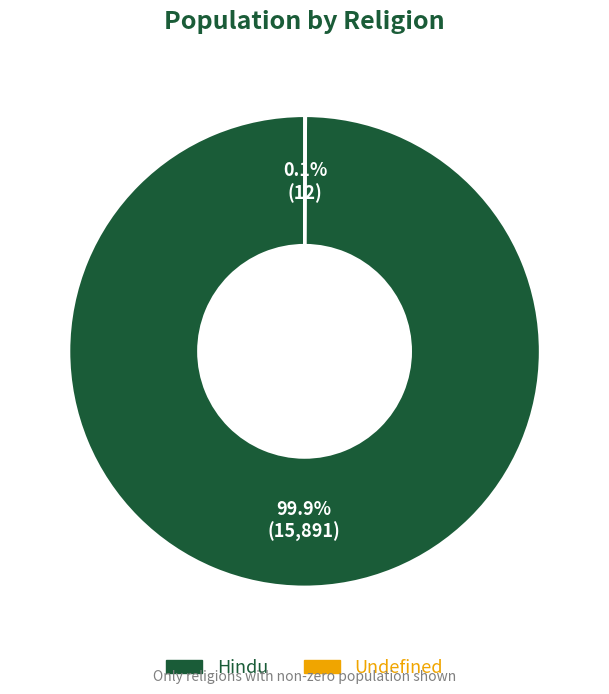

How much of the chart is everything except Hindu?

0.1%